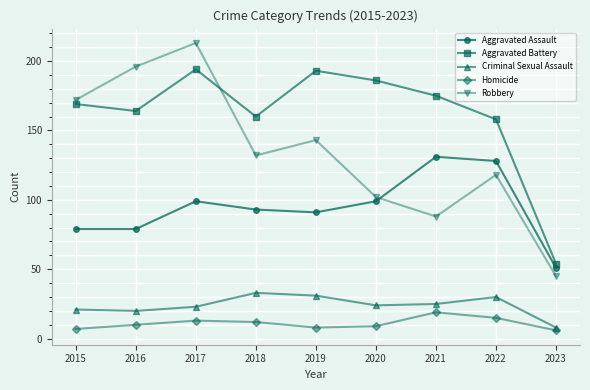

What is the approximate value of Robbery at 2017, to the nearest 50?

200